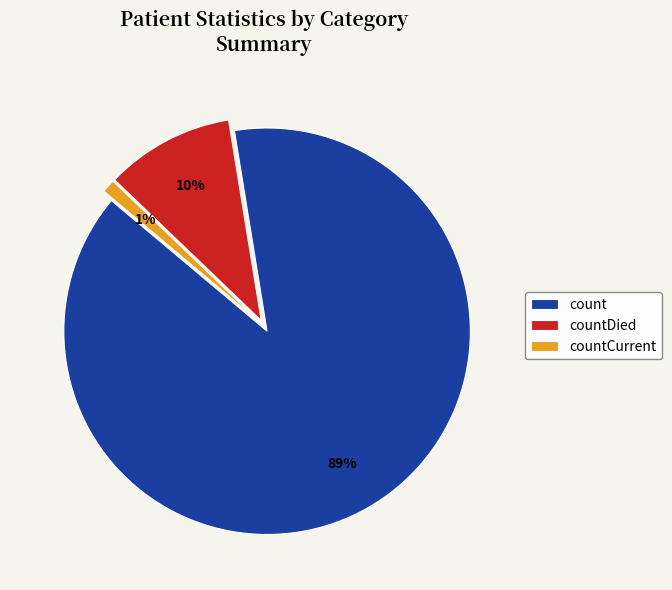

Combined, do countCurrent and countDied account for over 50%?

No